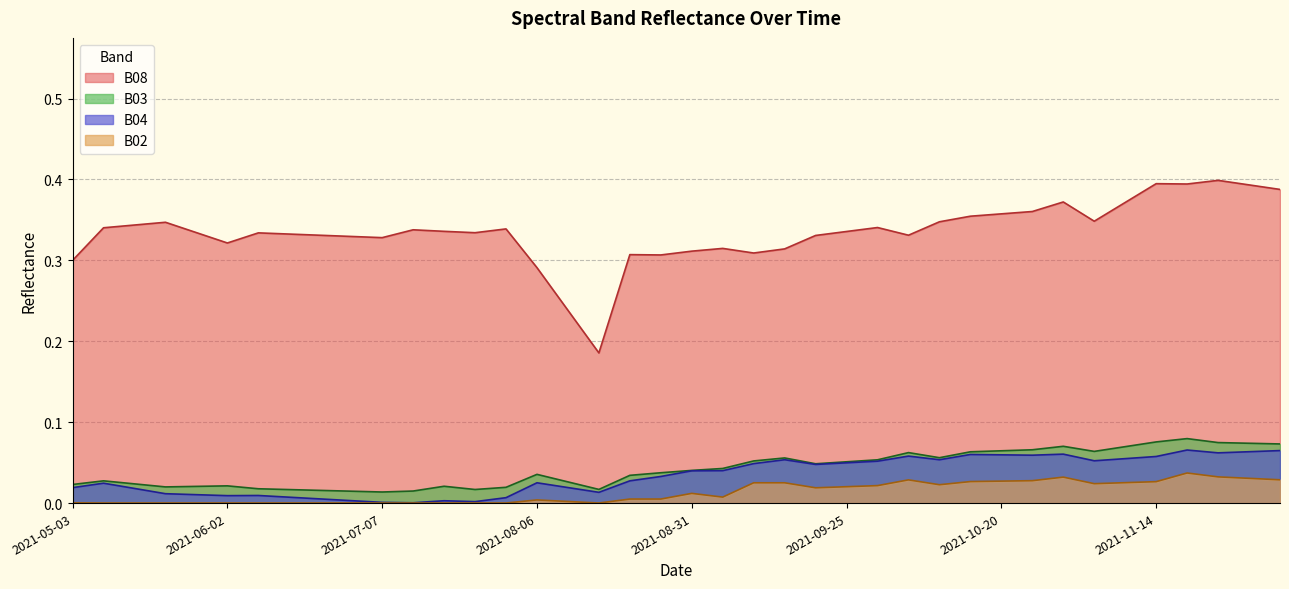

The B04 series shows 0.1 at 2021-10-25. True or false?

True